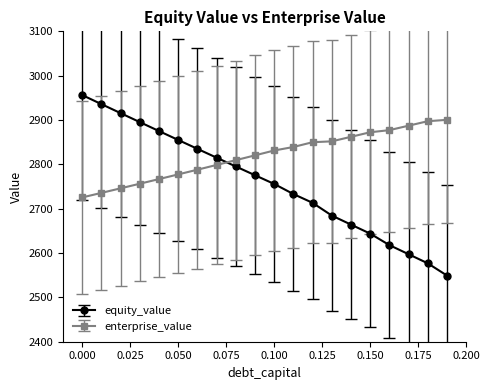

List the series in order of their peak value, lowest first.

enterprise_value, equity_value